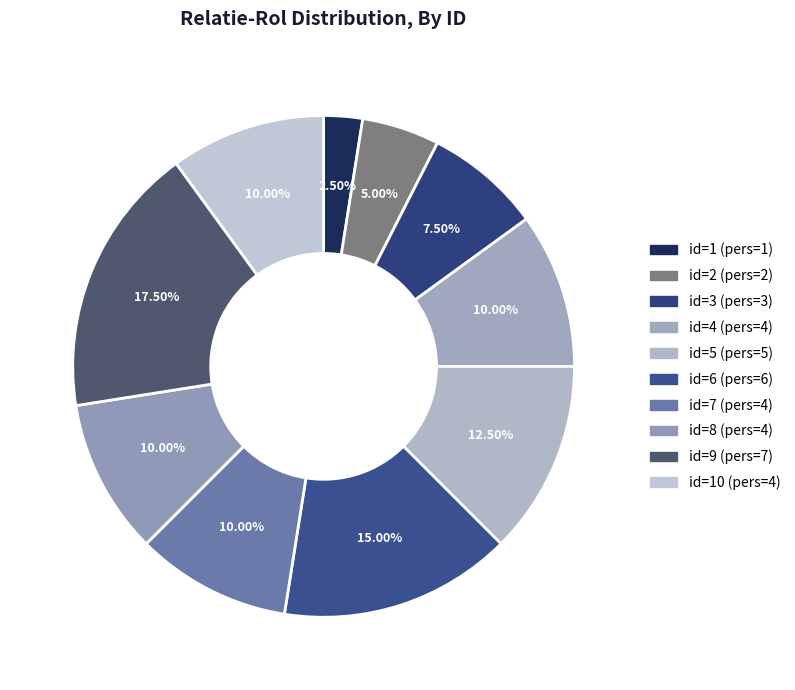

Count the number of slices in the pie.

10